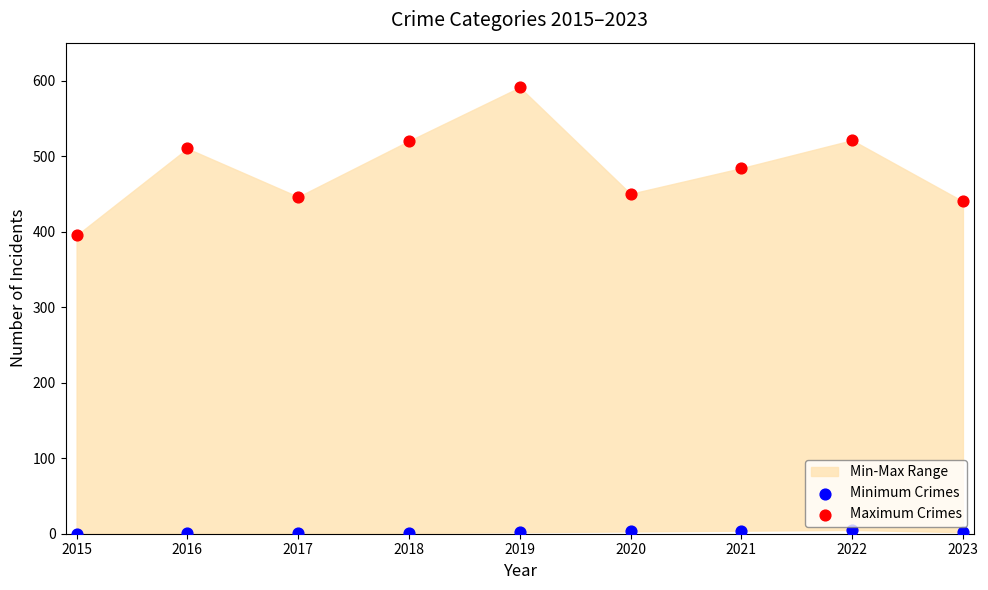

Across all data points, what is the range of Y values (max minus min)?

591